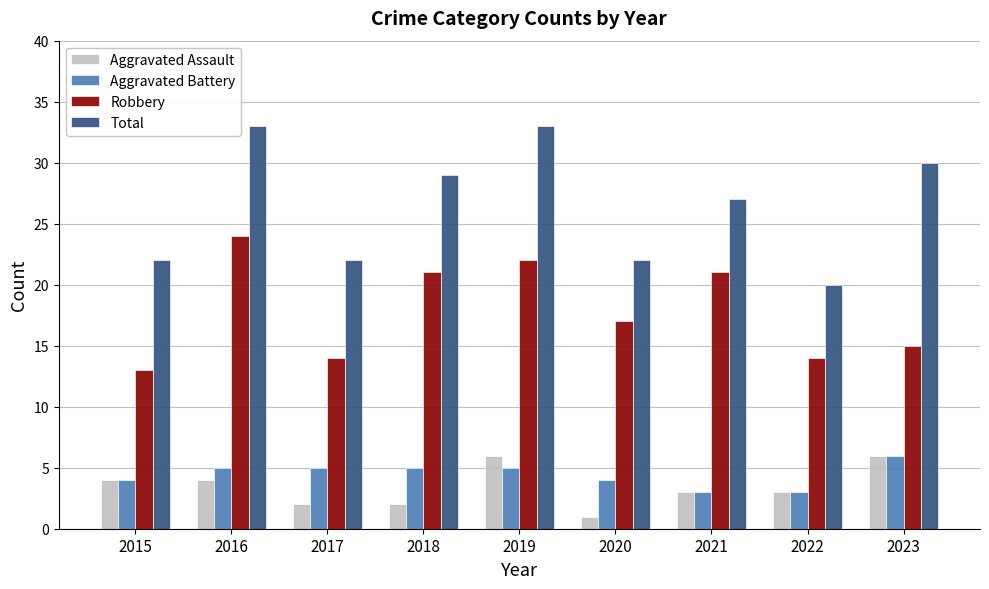

At which label is Total closest to 26?

2021